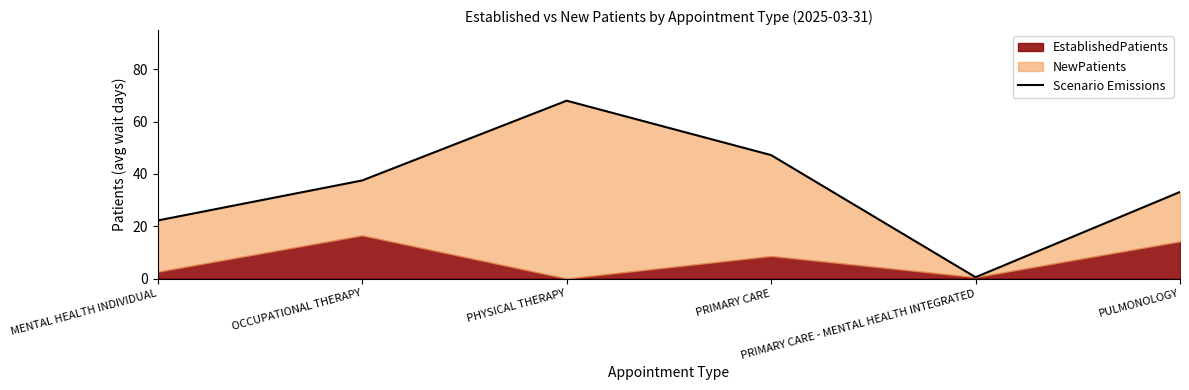

List the labels in order of value, smallest first.

PRIMARY CARE - MENTAL HEALTH INTEGRATED, MENTAL HEALTH INDIVIDUAL, PULMONOLOGY, OCCUPATIONAL THERAPY, PRIMARY CARE, PHYSICAL THERAPY